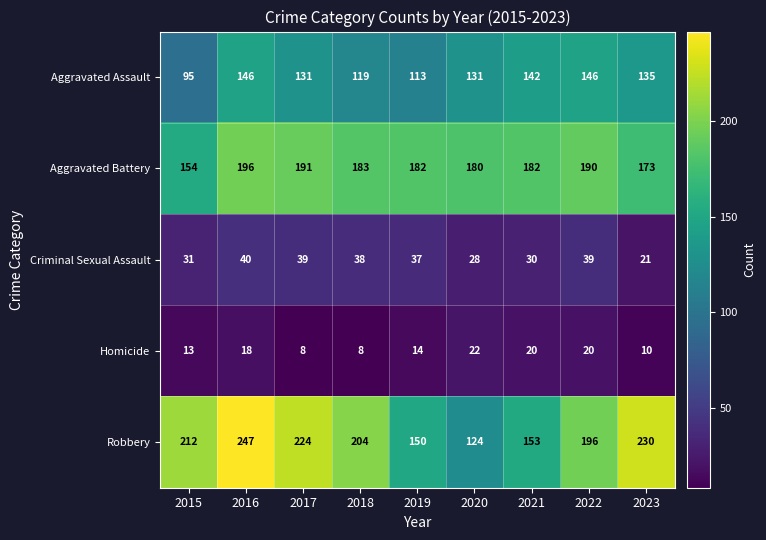

List the series in order of their peak value, highest first.

Robbery, Aggravated Battery, Aggravated Assault, Criminal Sexual Assault, Homicide